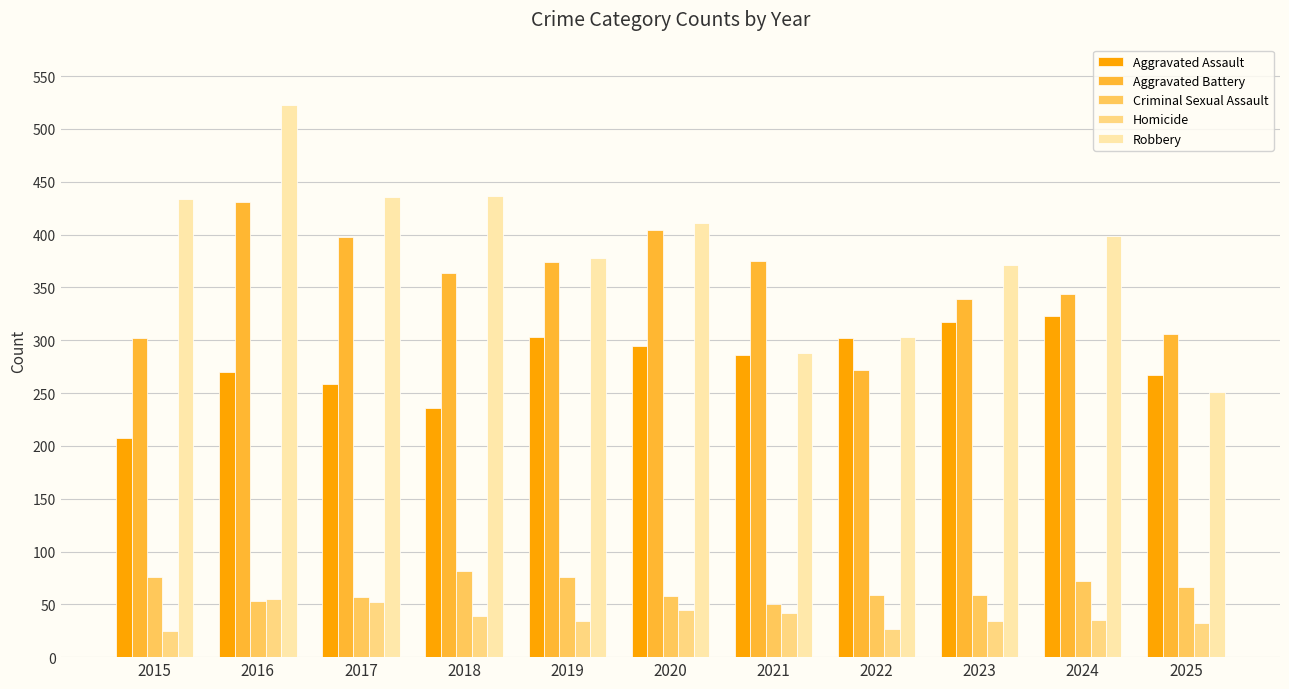

Count the number of categories in the chart.

11